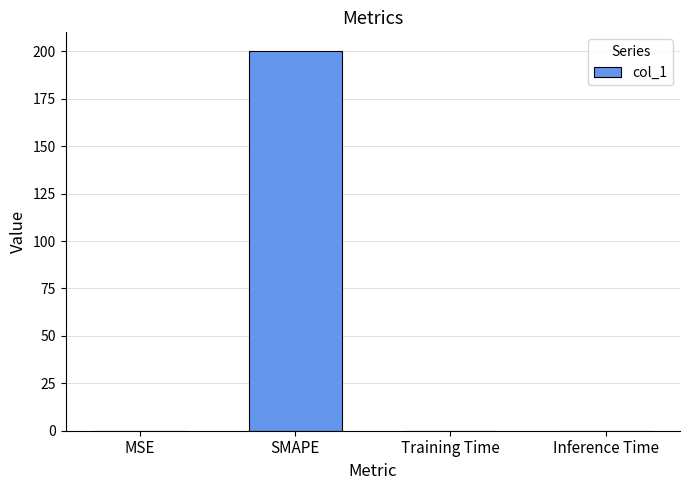

What is the sum of all values?

200.0